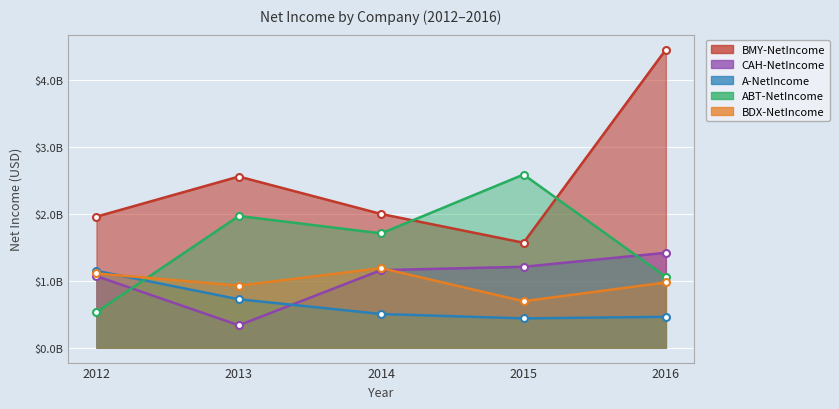

What is the value of the BDX-NetIncome point at the 2nd from the left?

929000000